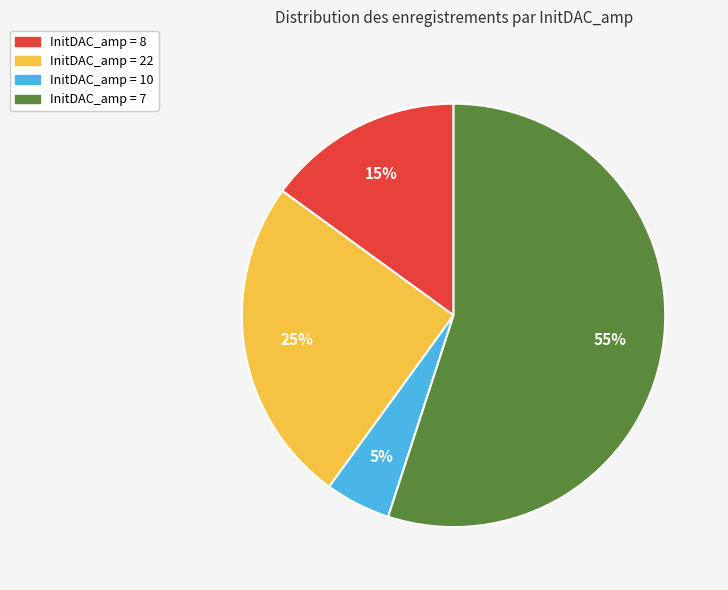

Is there a majority slice in this chart?

Yes